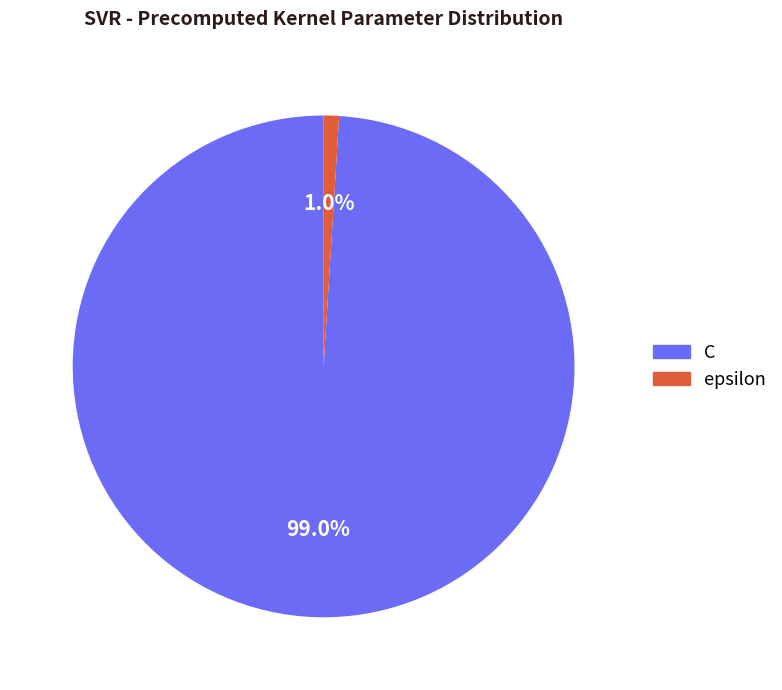

Which slice is the smallest?

epsilon